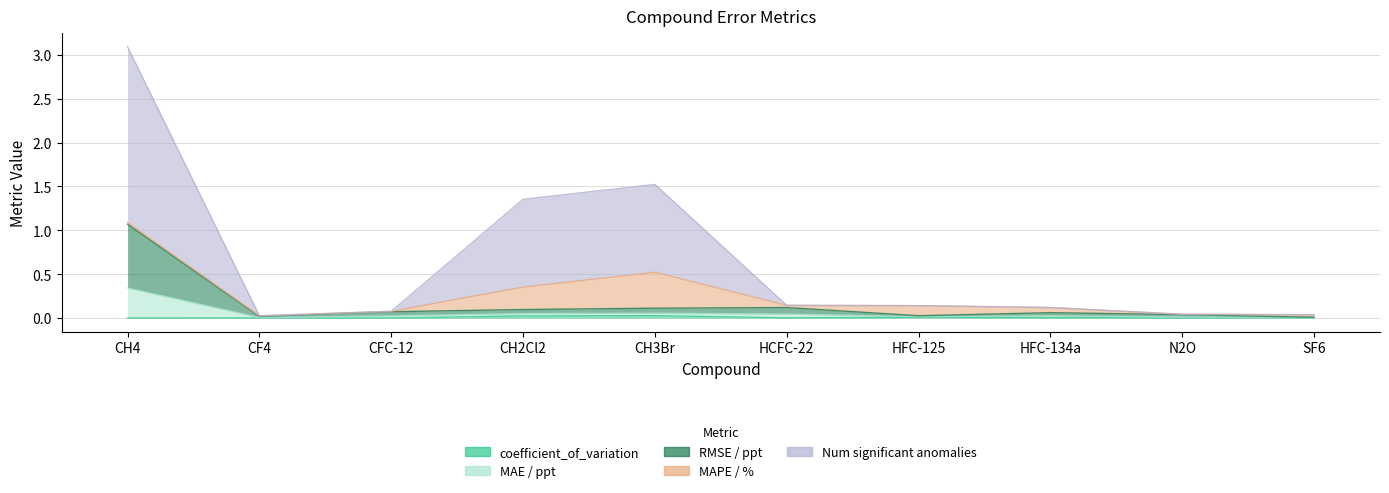

How many data points does each series have?

10